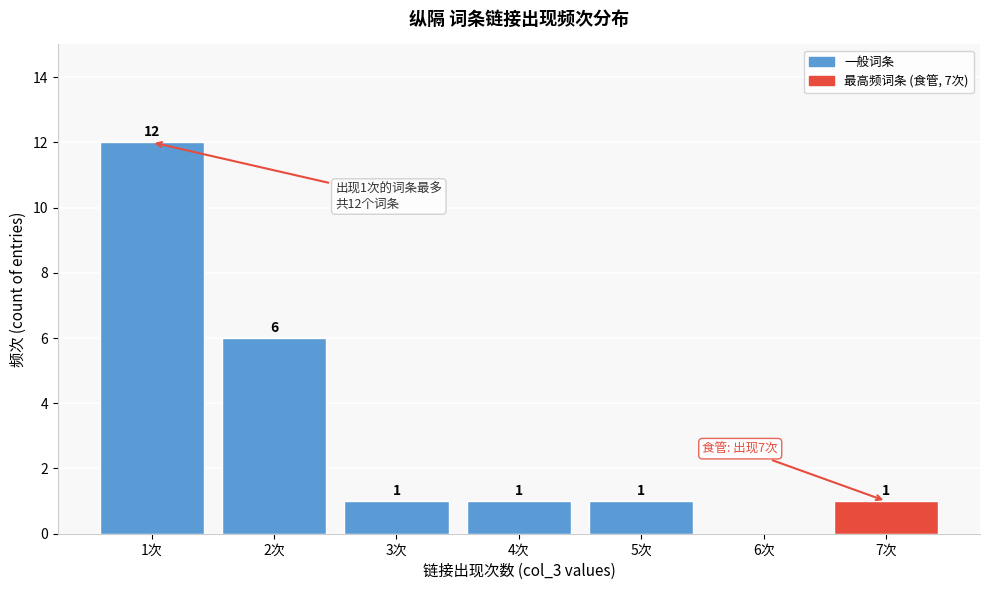

Reading right to left, extract all data points from this chart.

7次=1	6次=0	5次=1	4次=1	3次=1	2次=6	1次=12